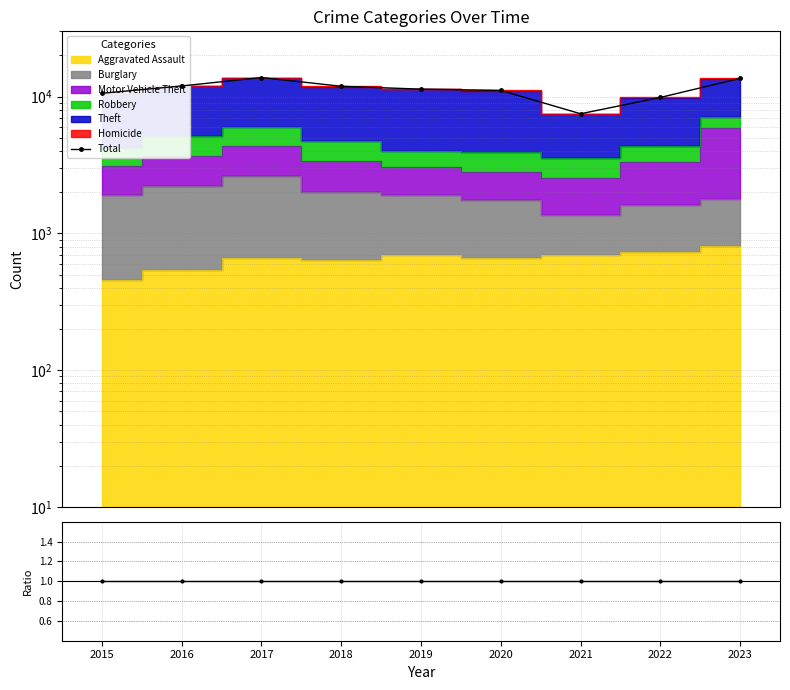

Is the value of Ratio at 2016 greater than the value of Total at 2023?

No